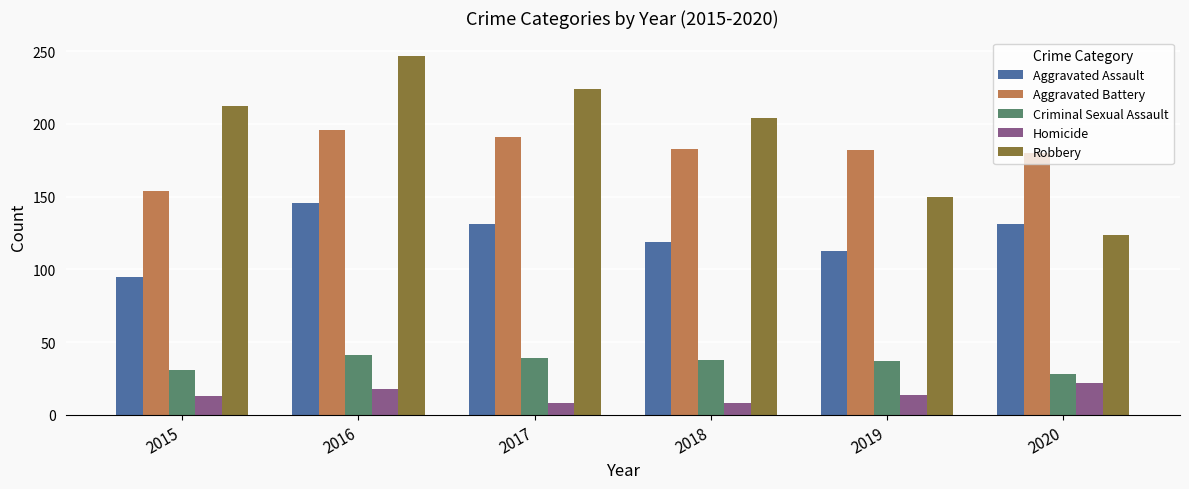

How many data points in Robbery are less than 212?

3